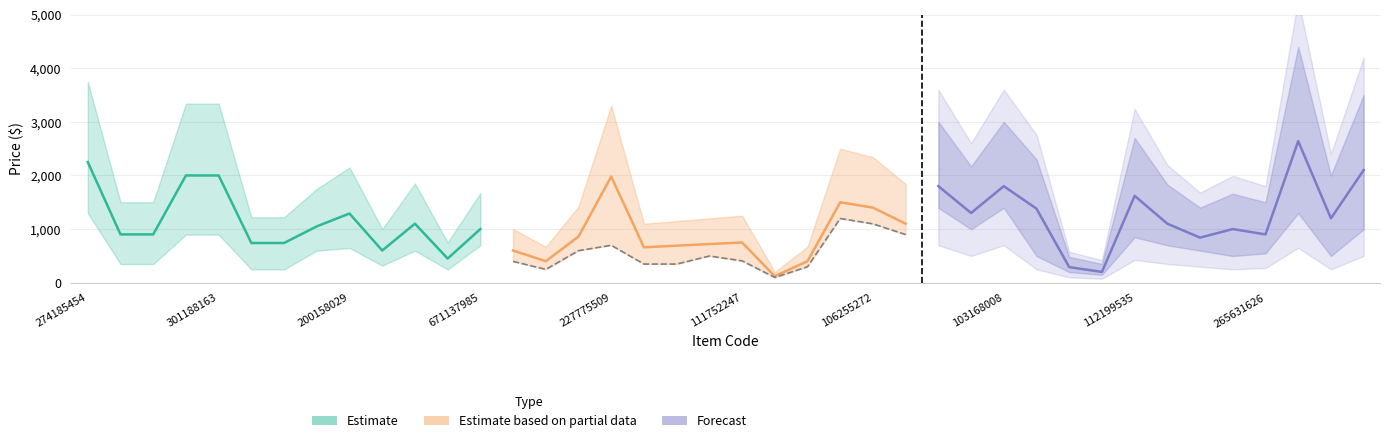

How many lines are shown in the chart?

3